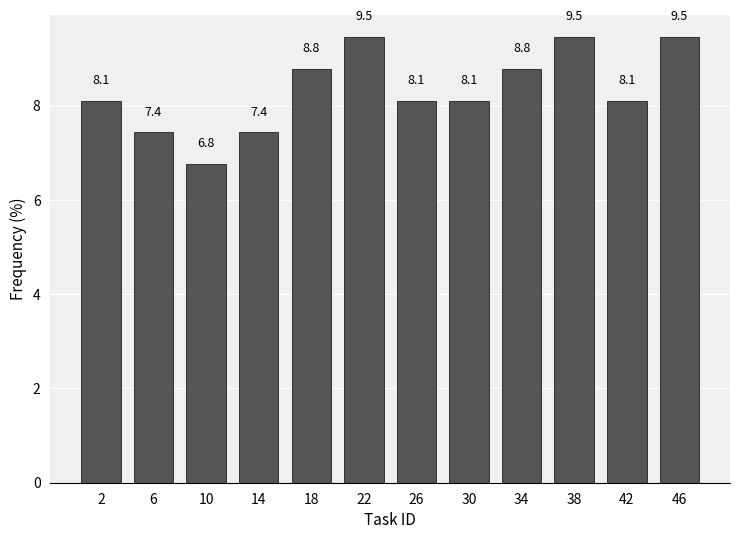

Reading left to right, transcribe all the data shown in this chart.

8.1	7.4	6.8	7.4	8.8	9.5	8.1	8.1	8.8	9.5	8.1	9.5